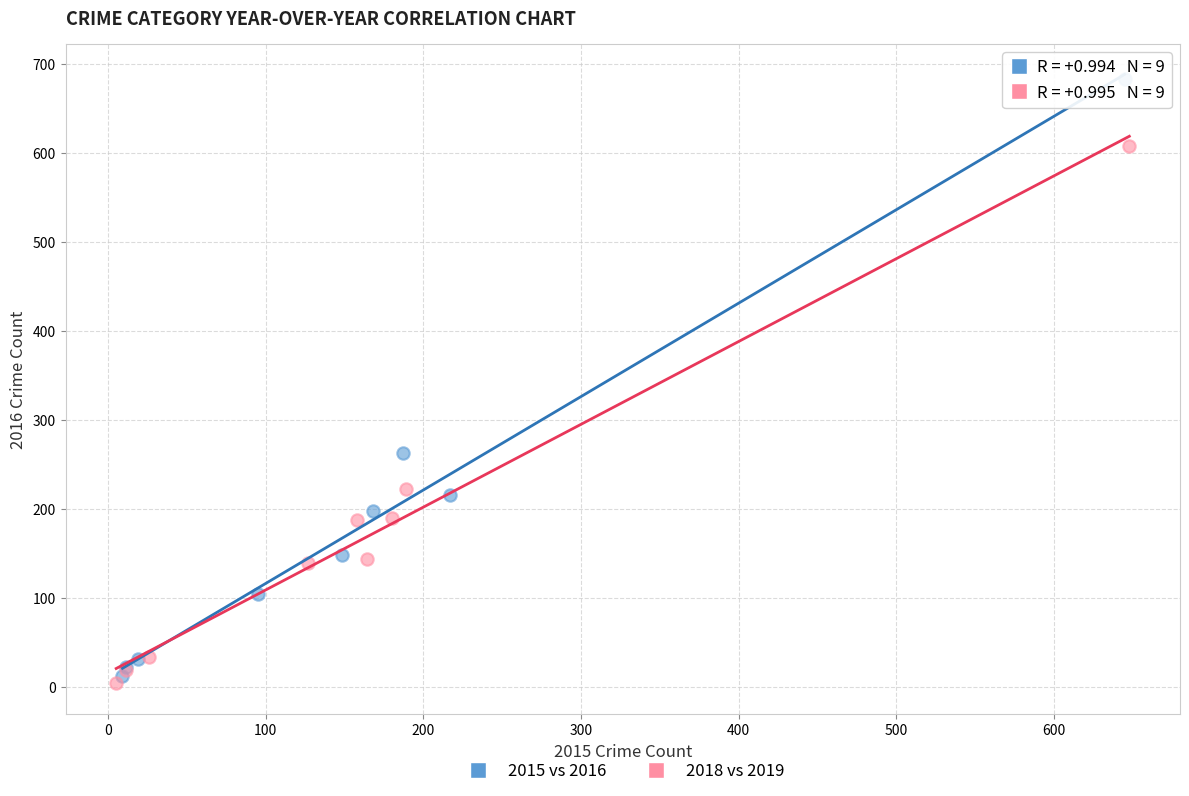

Which series has the largest Y range (max minus min)?

2015 vs 2016